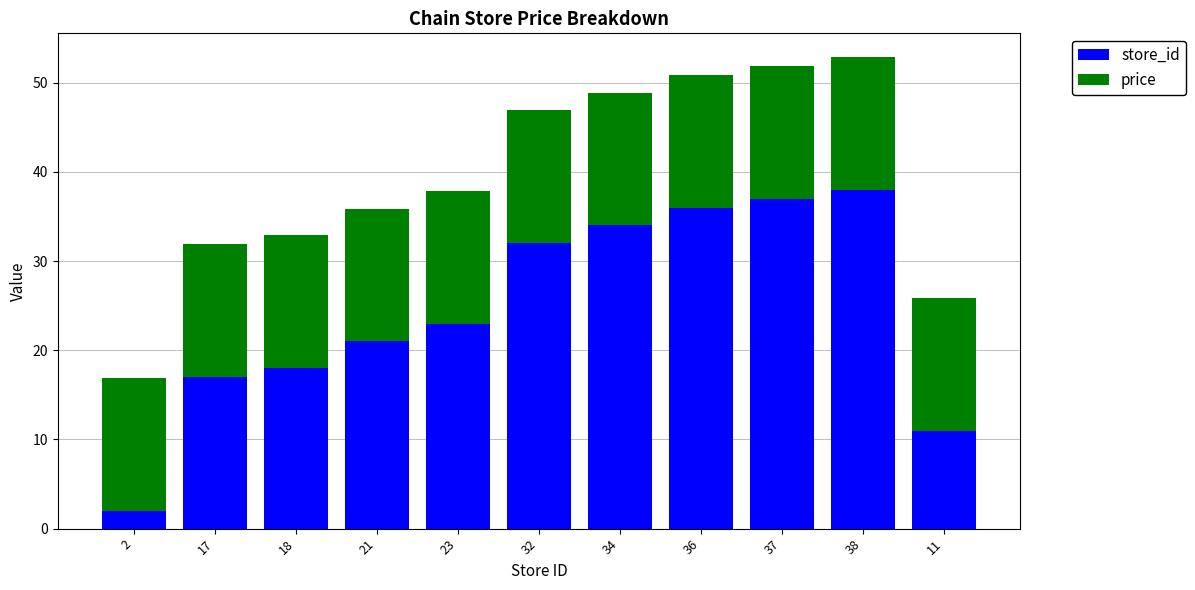

Are the bars grouped side by side (vs. stacked)?

No